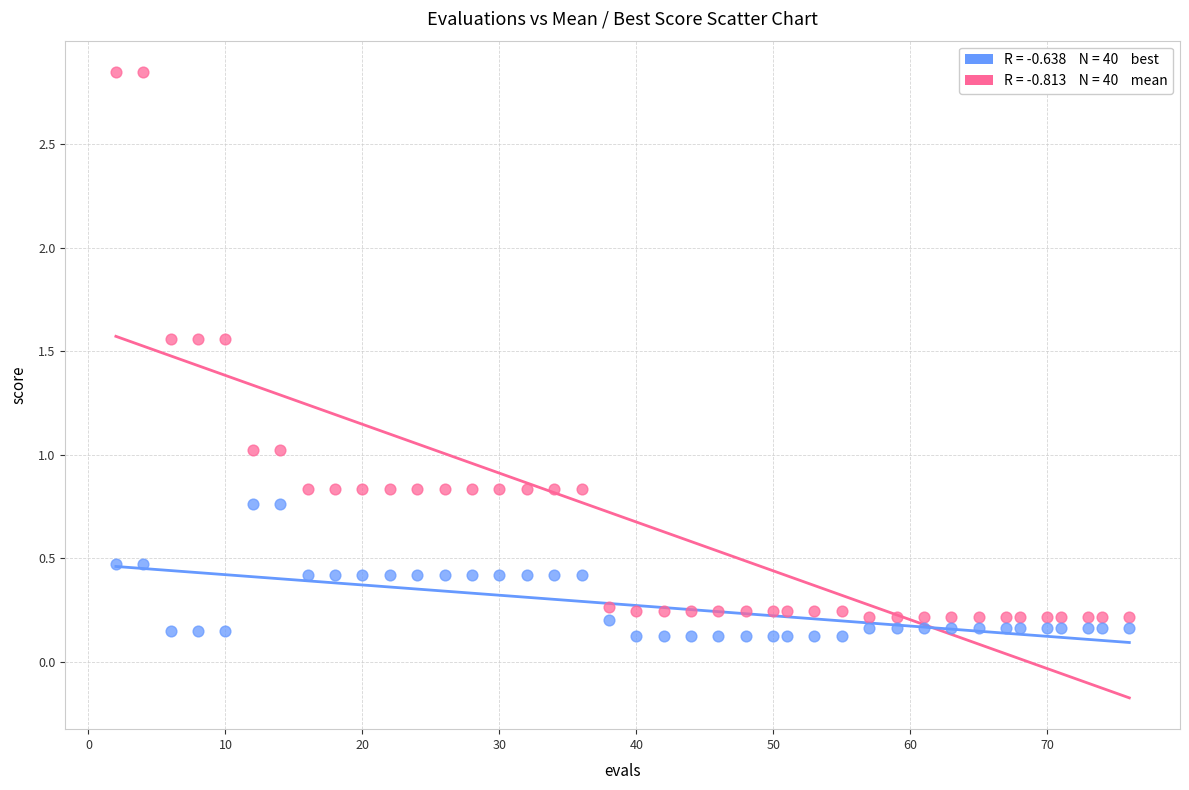

Across all data points, what is the range of Y values (max minus min)?

2.7